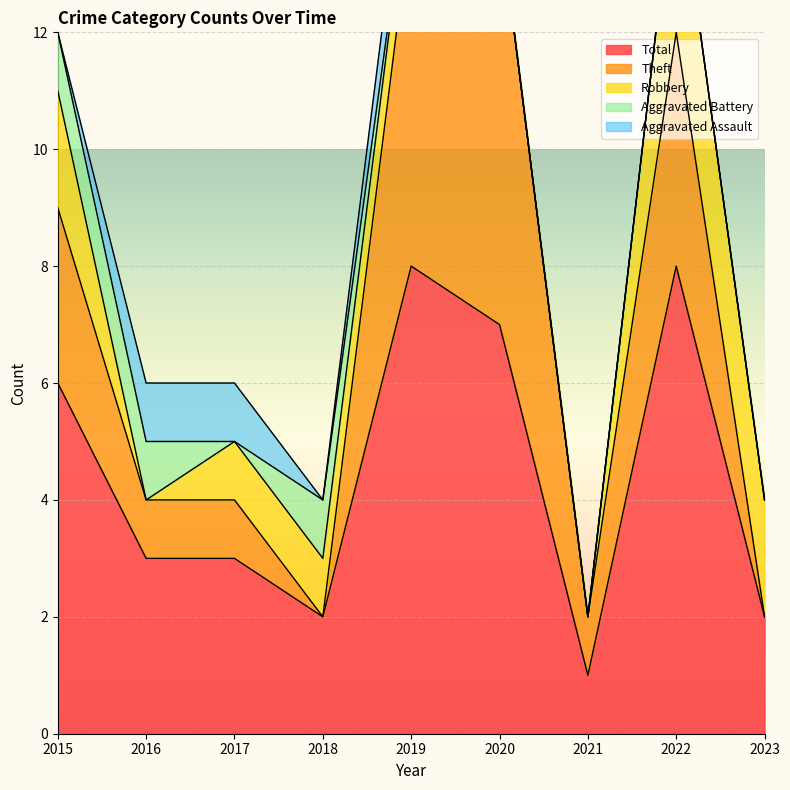

What are all the series names shown in the legend?

Aggravated Assault, Aggravated Battery, Robbery, Theft, Total